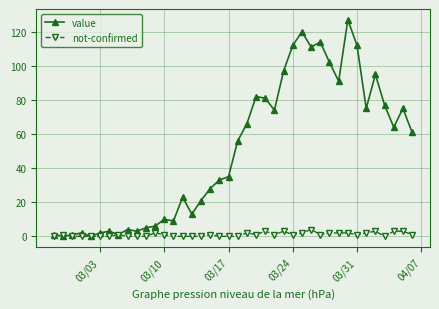

Count the number of data series in this chart.

2